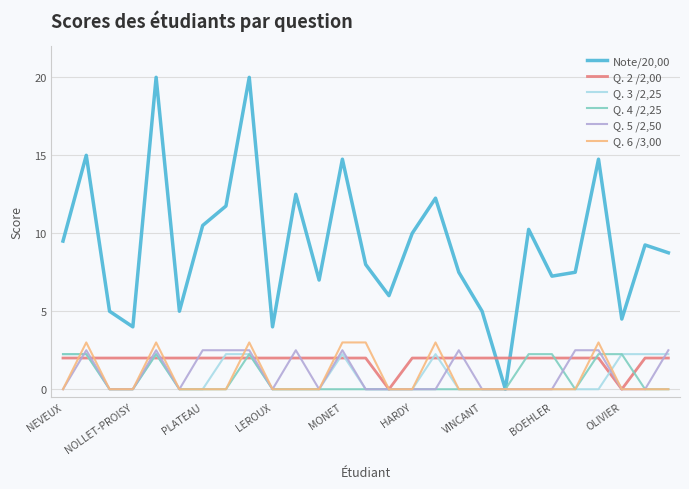

True or false: Q. 4 /2,25 has more than 0 points higher than both neighbors.

True